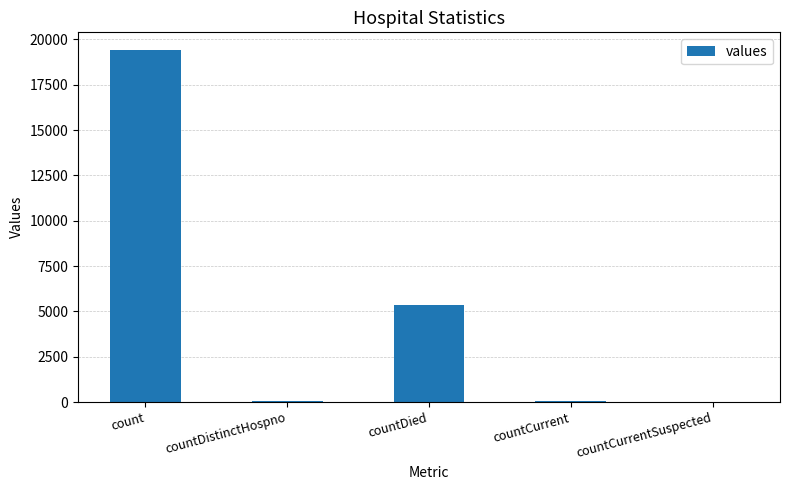

What is the greatest value displayed?

19420